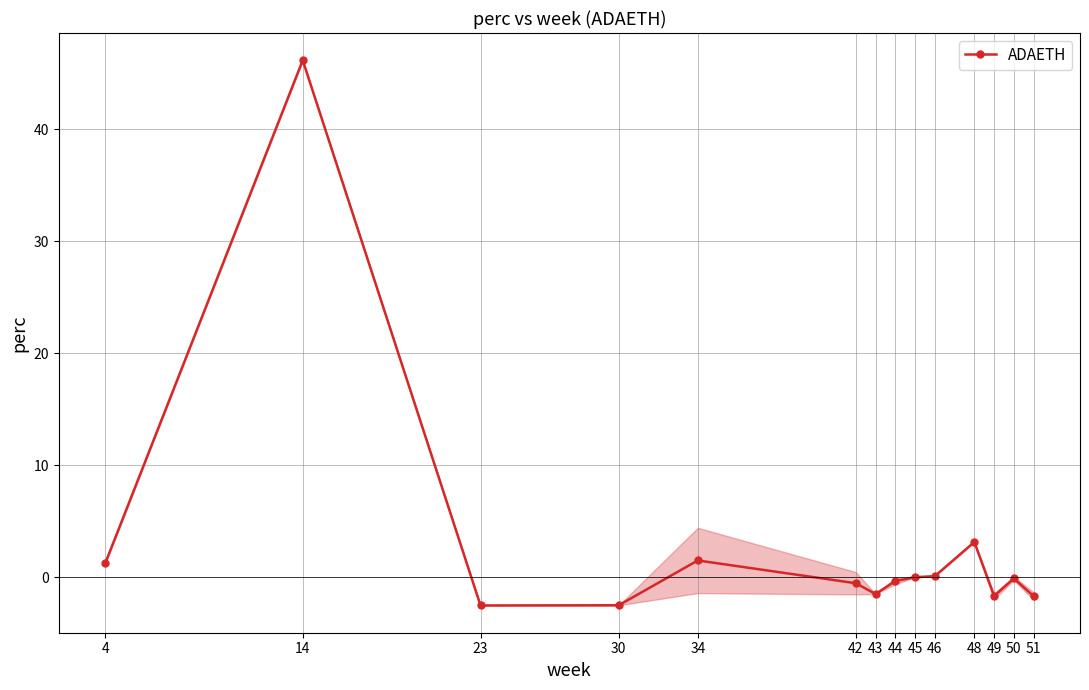

True or false: the data has more than 2 interior local peaks.

True